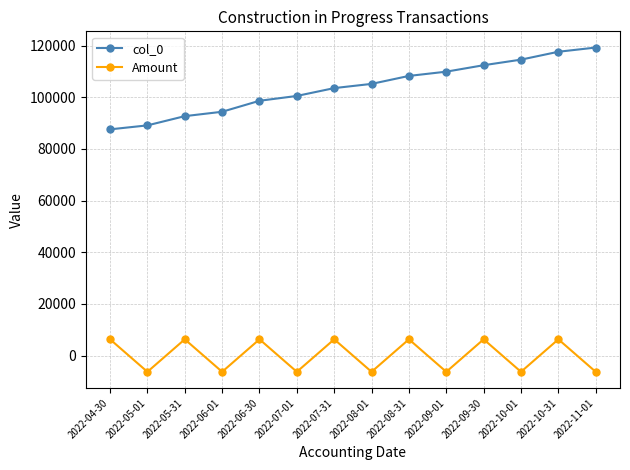

Count the number of categories in the chart.

14